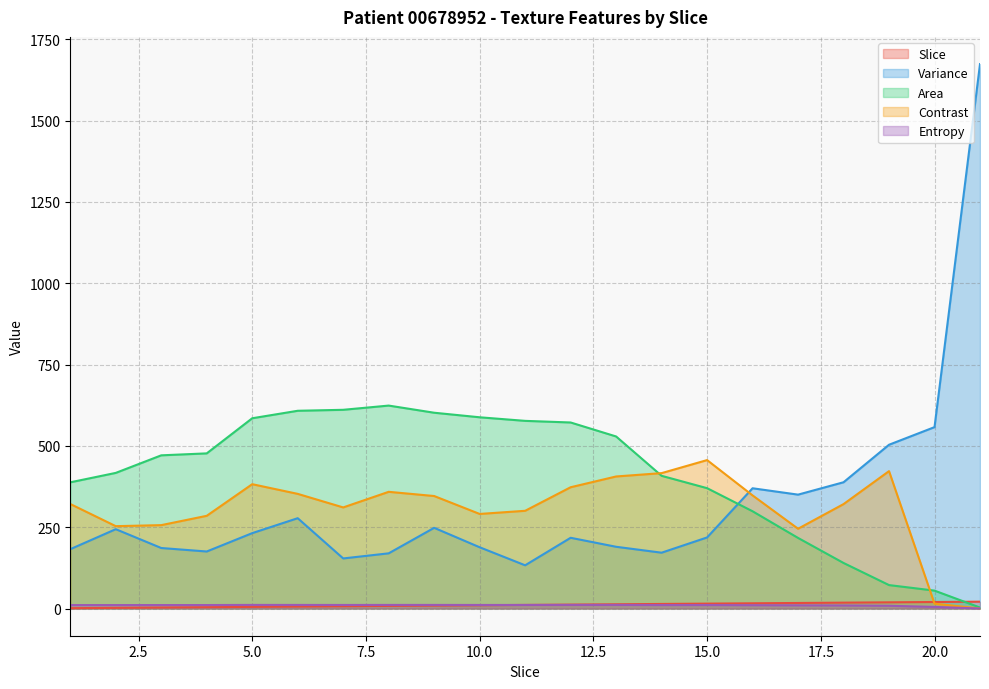

What is the value of the Variance point at the 1st from the left?

182.4